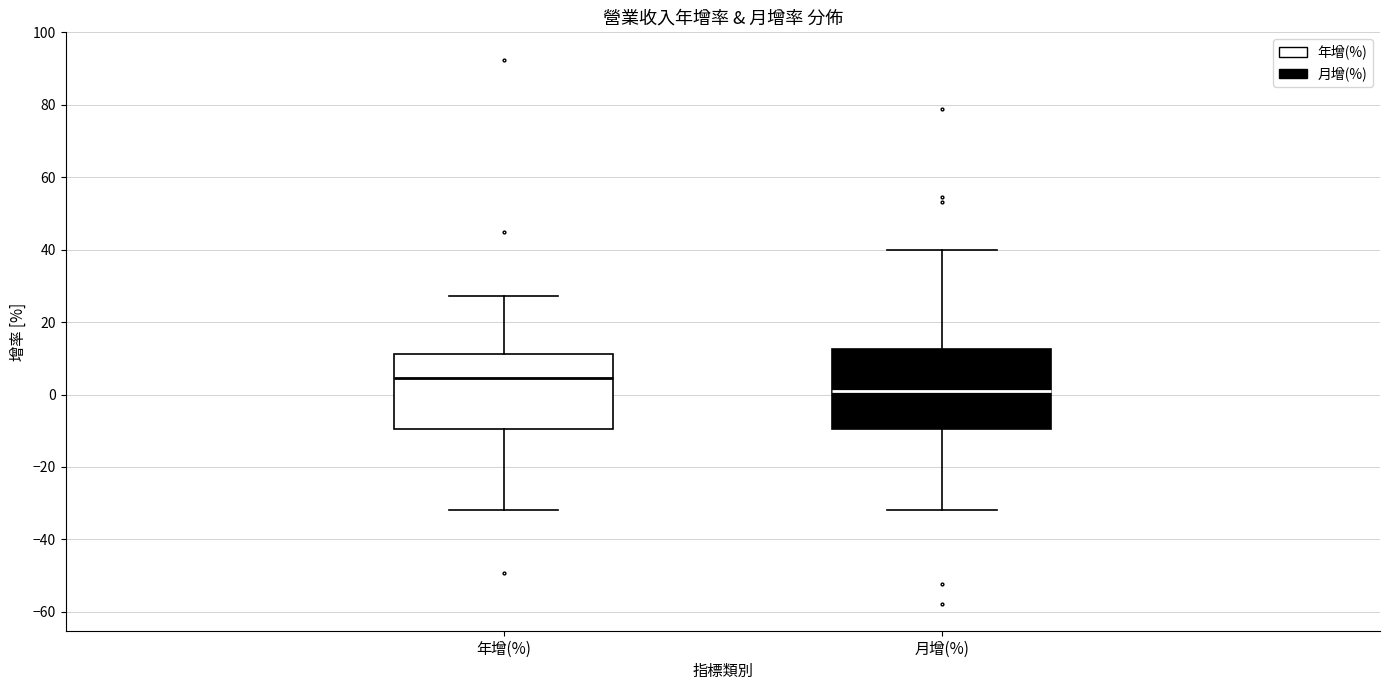

Reading left to right, read every box against the y-axis: the position of its median line, the range the box covers, and the ends of its whiskers. The values are not printed on the chart, so give them approximately, as read against the axis.

年增(%): median 4, box -10 to 12, whiskers -32 to 28
月增(%): median 0, box -10 to 12, whiskers -32 to 40